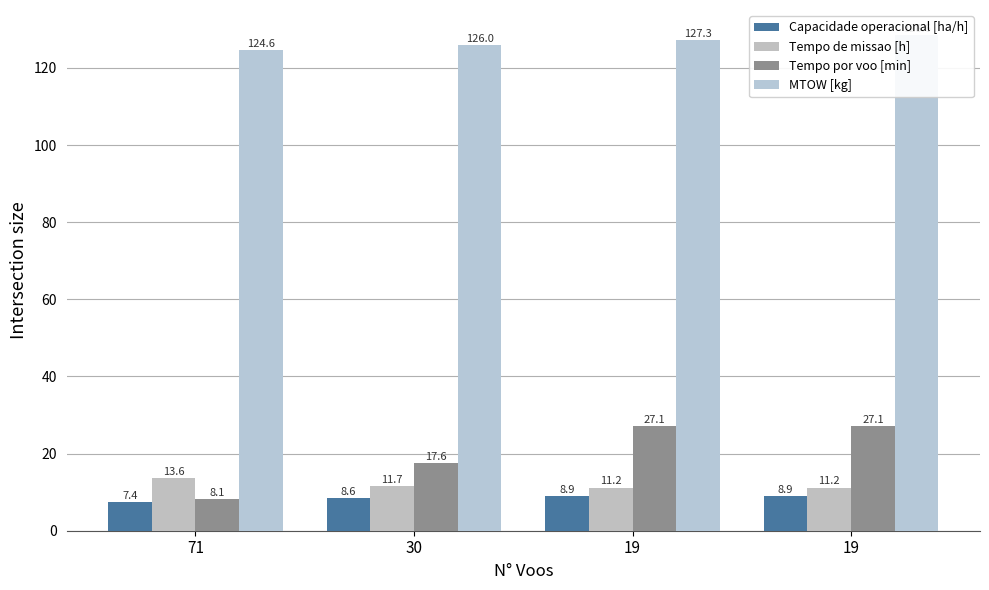

Reading right to left, transcribe all the data shown in this chart.

Capacidade operacional [ha/h]: 8.9	8.9	8.6	7.4
Tempo de missao [h]: 11.2	11.2	11.7	13.6
Tempo por voo [min]: 27.1	27.1	17.6	8.1
MTOW [kg]: 128.6	127.3	126.0	124.6